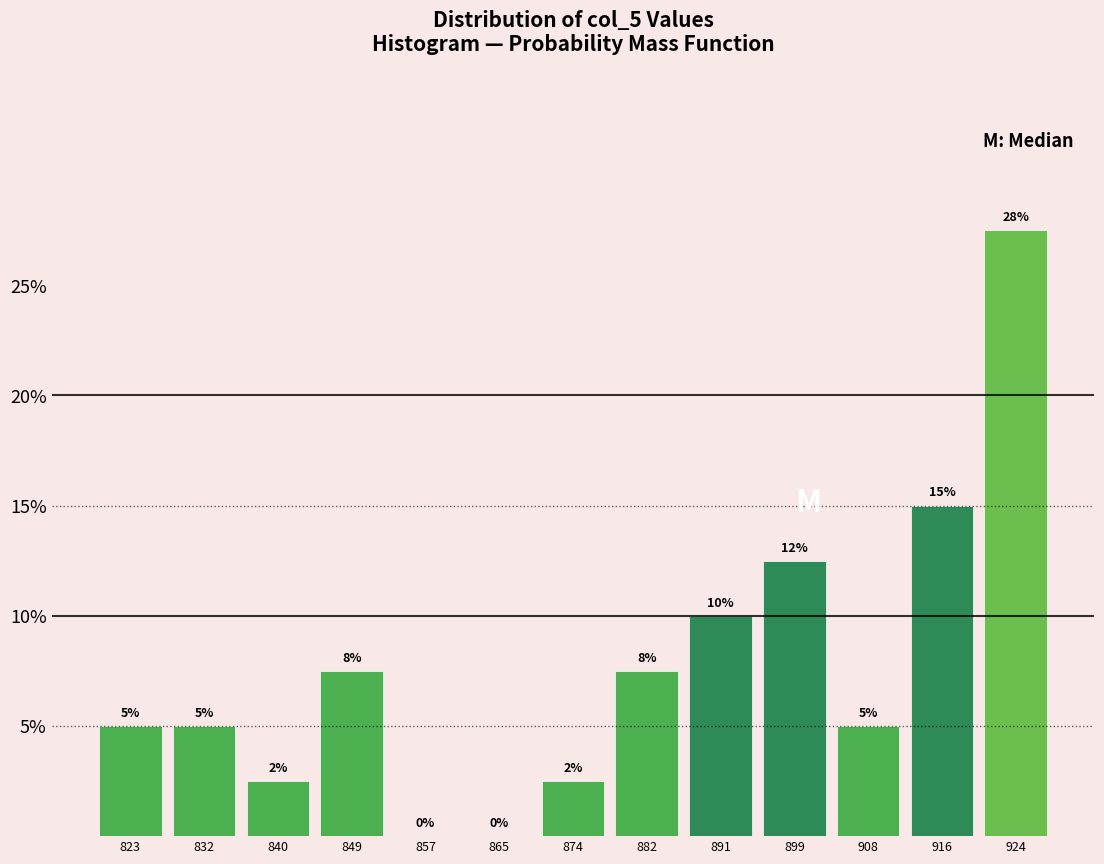

Which range on the x-axis has the tallest bar?

921 to 929